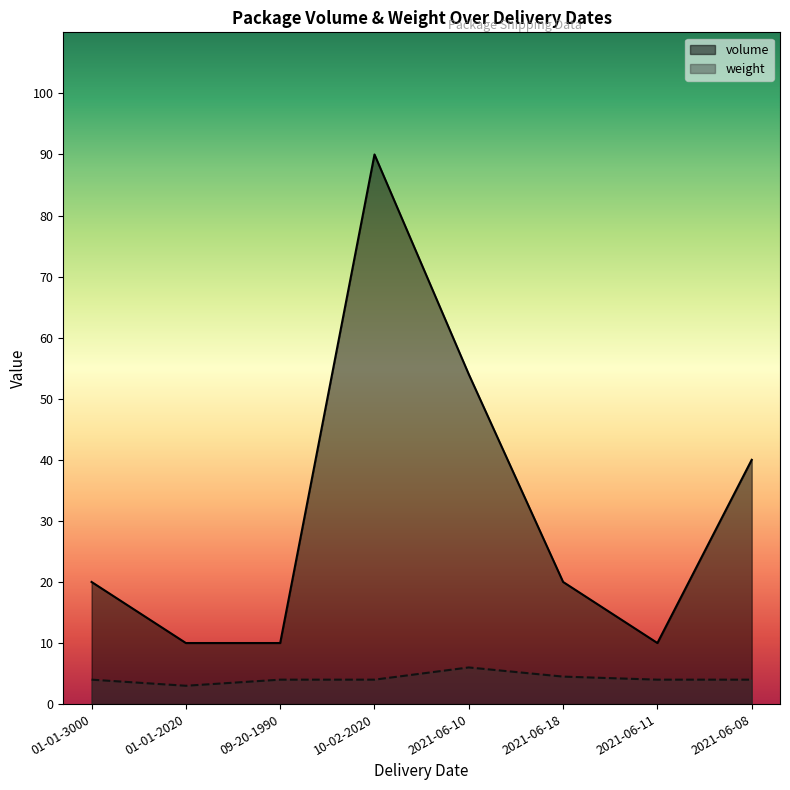

What is the difference between the highest and lowest values at 2021-06-11?

6.0